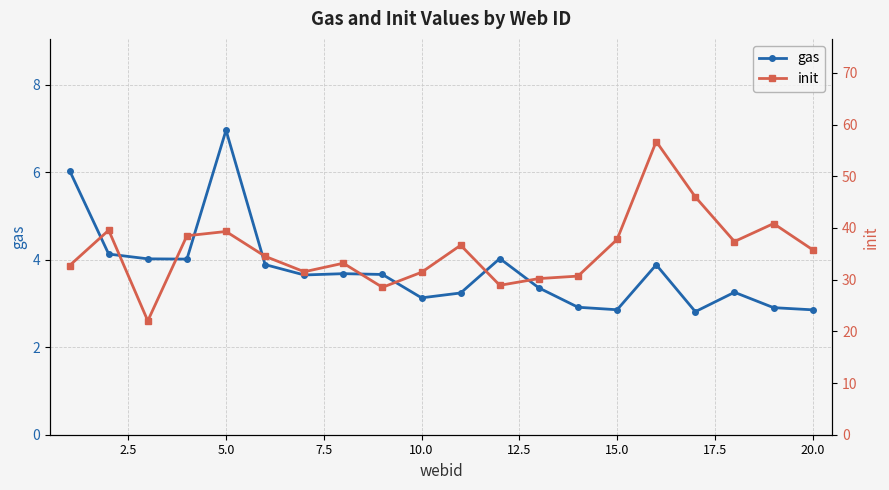

The gas series shows 1.7 at 10.0. True or false?

False